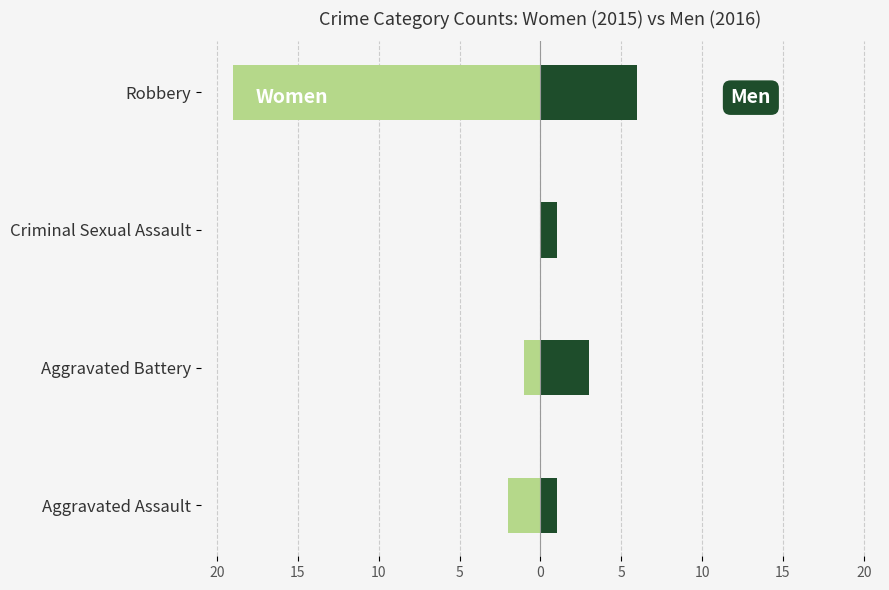

Which series has the largest range (max minus min)?

Women